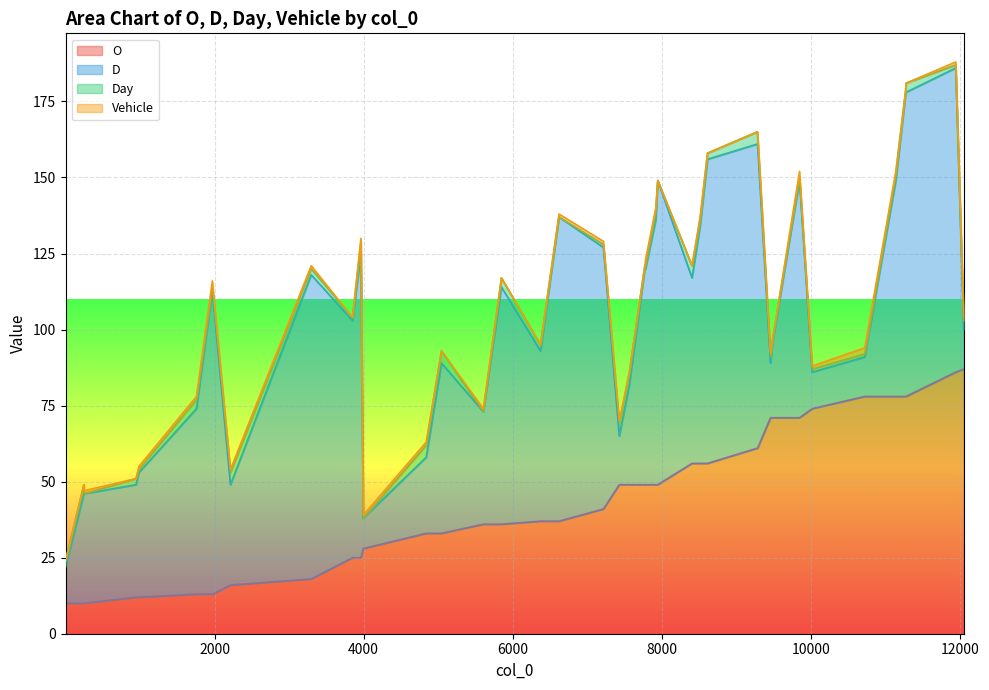

What are all the series names shown in the legend?

O, D, Day, Vehicle